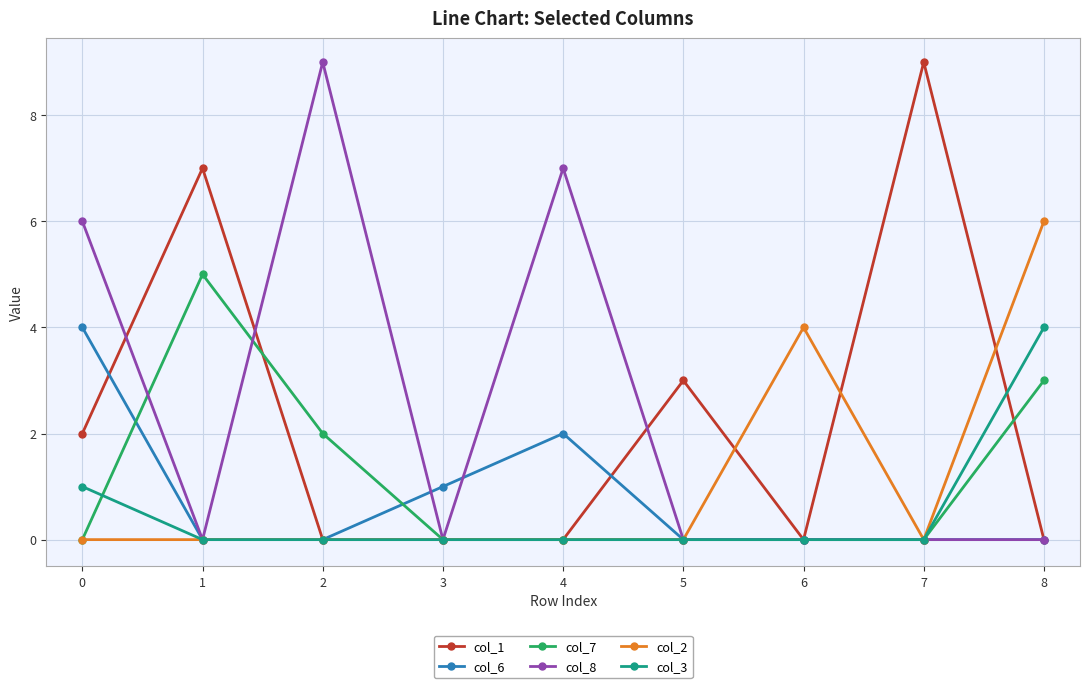

Reading right to left, transcribe all the data shown in this chart.

col_1: 0	9	0	3	0	0	0	7	2
col_6: 0	0	0	0	2	1	0	0	4
col_7: 3	0	0	0	0	0	2	5	0
col_8: 0	0	0	0	7	0	9	0	6
col_2: 6	0	4	0	0	0	0	0	0
col_3: 4	0	0	0	0	0	0	0	1